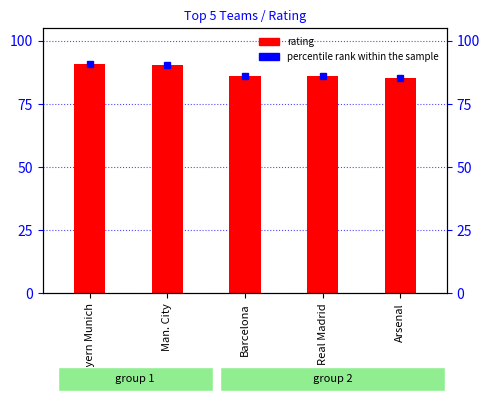

Which category has the lowest value across all series?

Arsenal